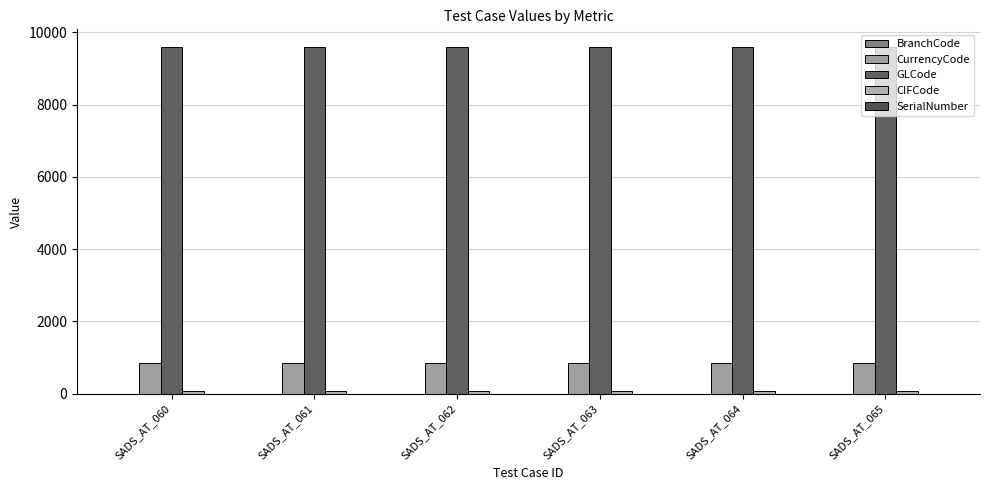

Is it true that CurrencyCode equals 840 at SADS_AT_065?

True